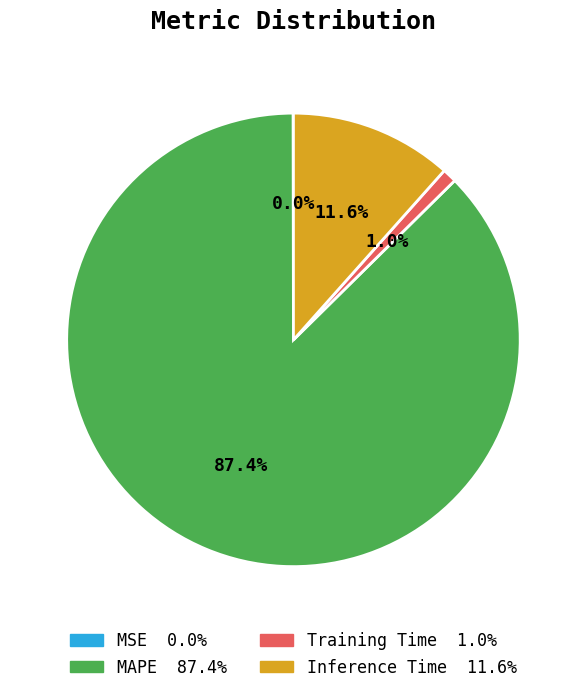

Does any single category account for the majority?

Yes